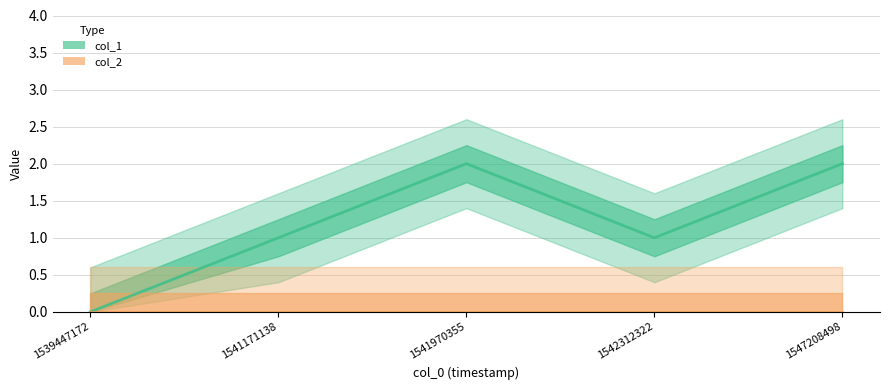

Which series has the widest spread of values?

col_1